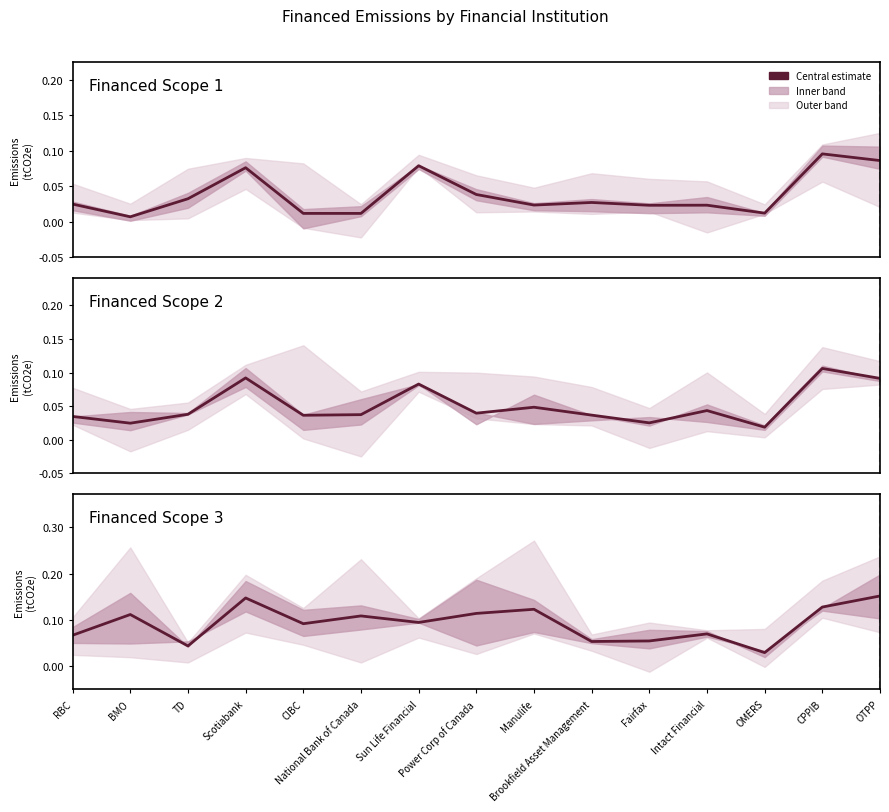

List the series in order of their overall mean, lowest first.

Financed Scope 1, Financed Scope 2, Financed Scope 3